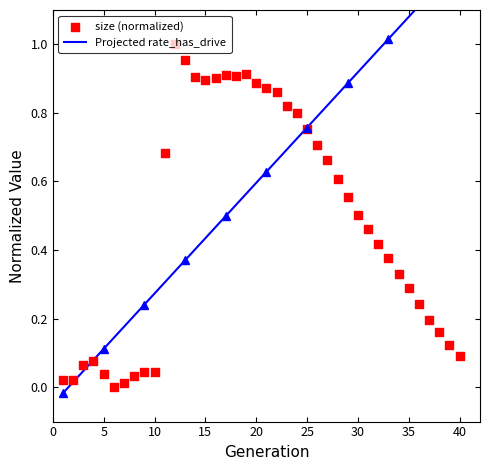

What are all the series names shown in the legend?

Projected rate_has_drive, size (normalized)